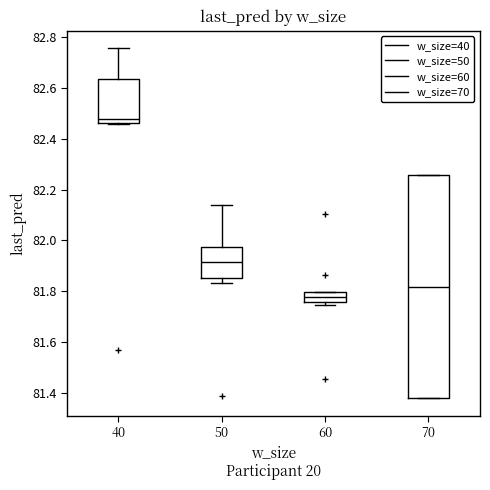

Which box has the highest median line?

40